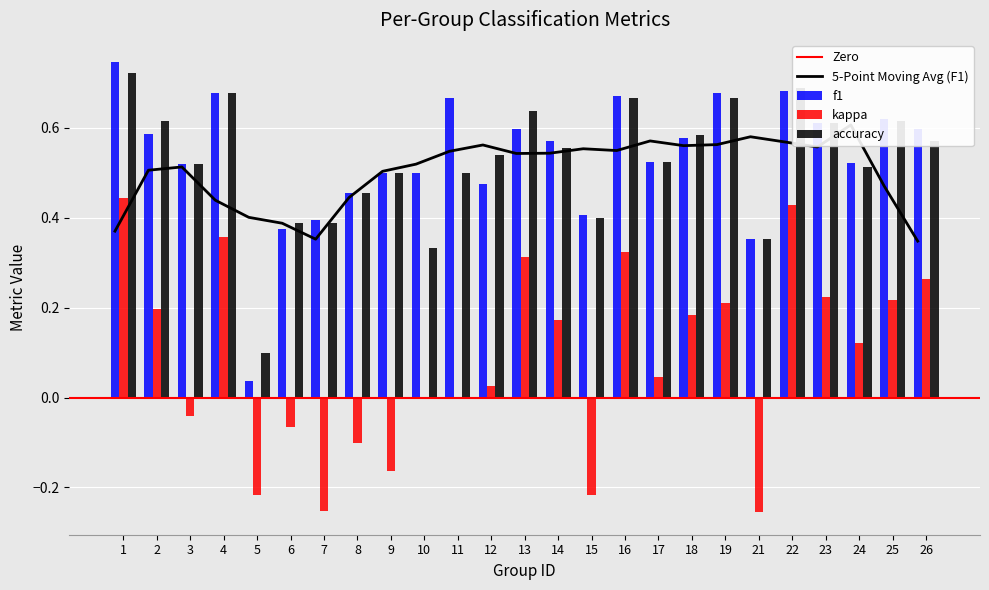

How many categories are shown in the chart?

25